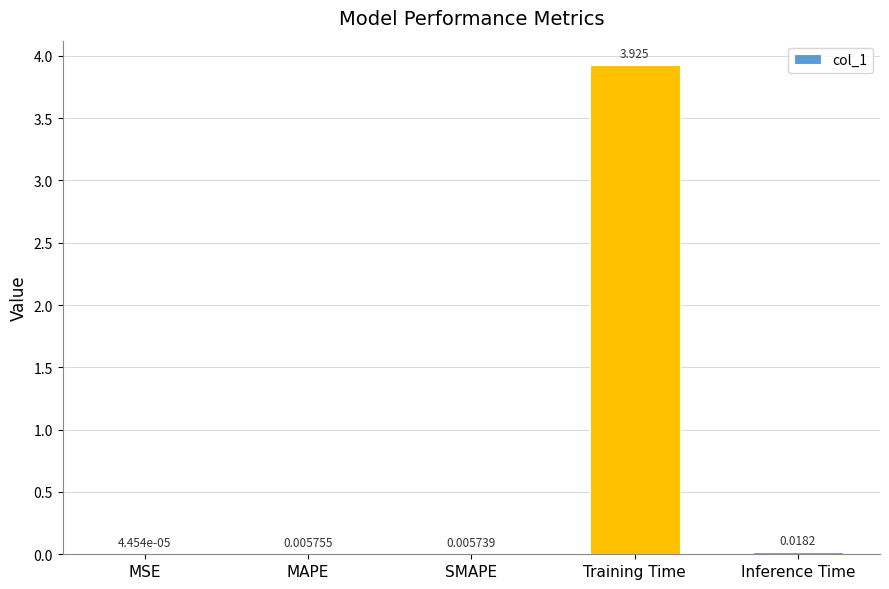

Between Training Time and Inference Time, which is larger?

Training Time